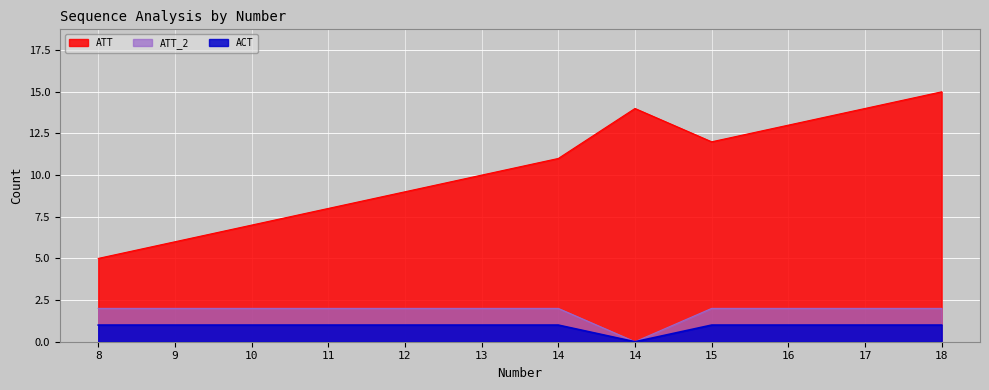

What is the total value across all series at 17?

17